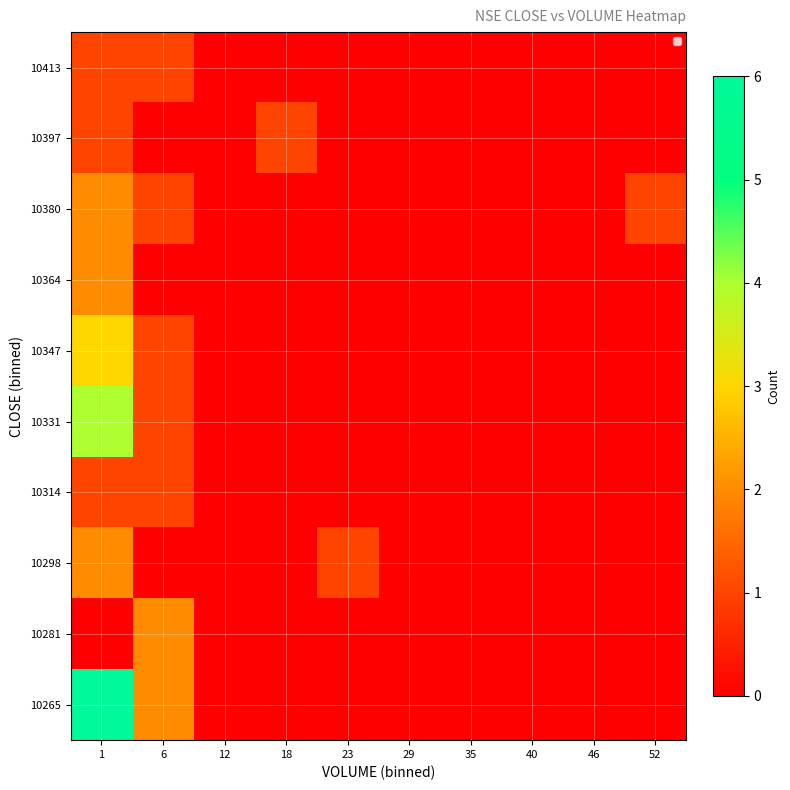

What is the total value across all series at 1?

22